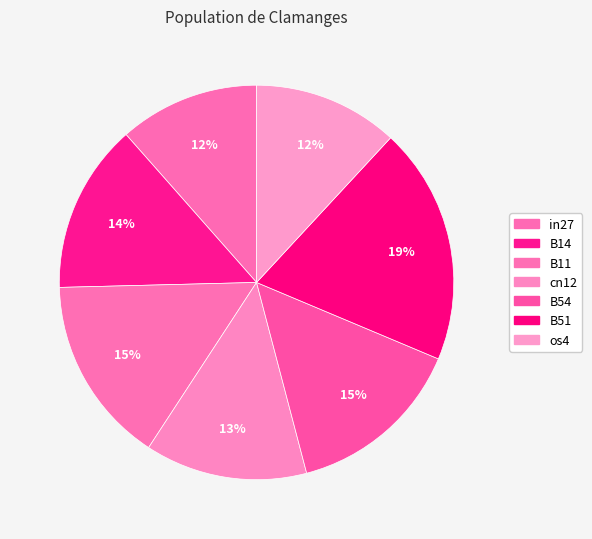

What percentage do cn12 and B14 together represent?

27.2%